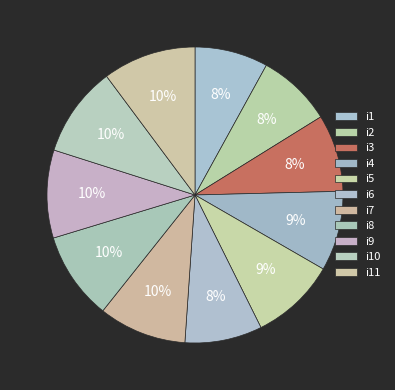

How many segments does this pie chart have?

11